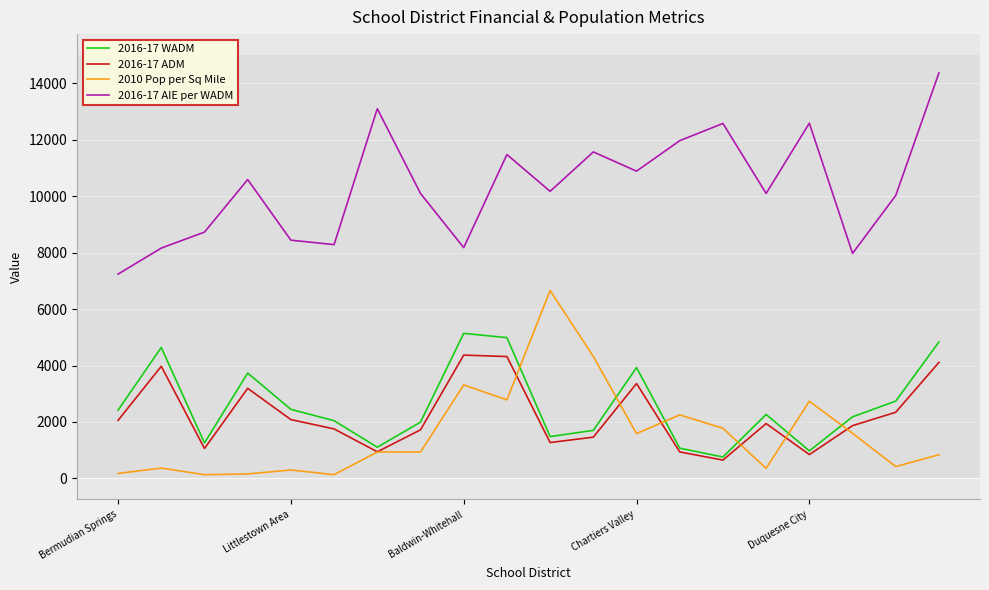

Which series has the largest total across all categories?

2016-17 AIE per WADM